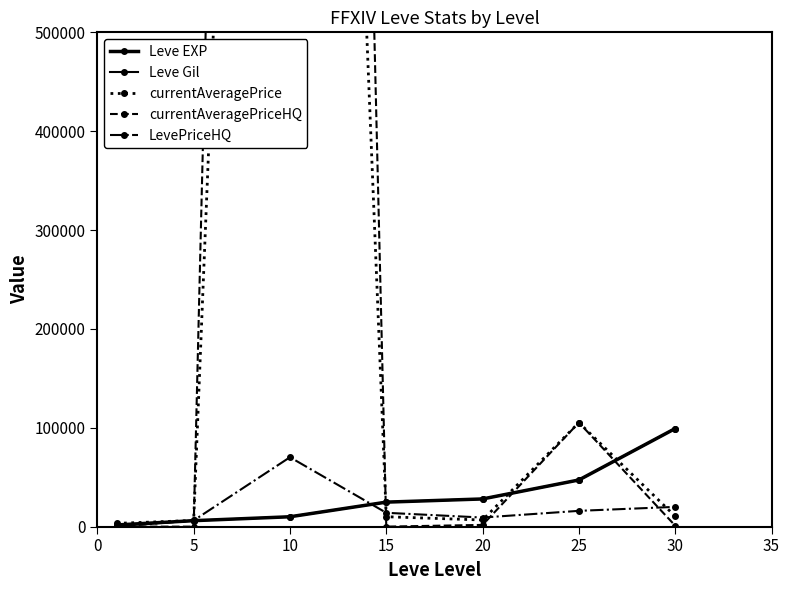

Does the chart have visible grid lines?

No